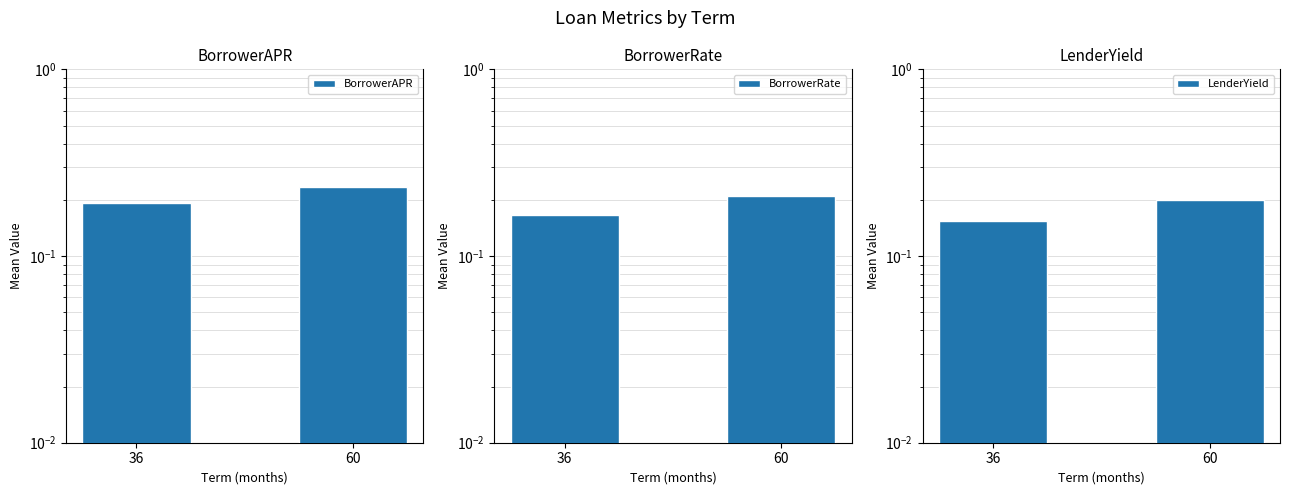

Which label corresponds to the smallest value in the chart?

36